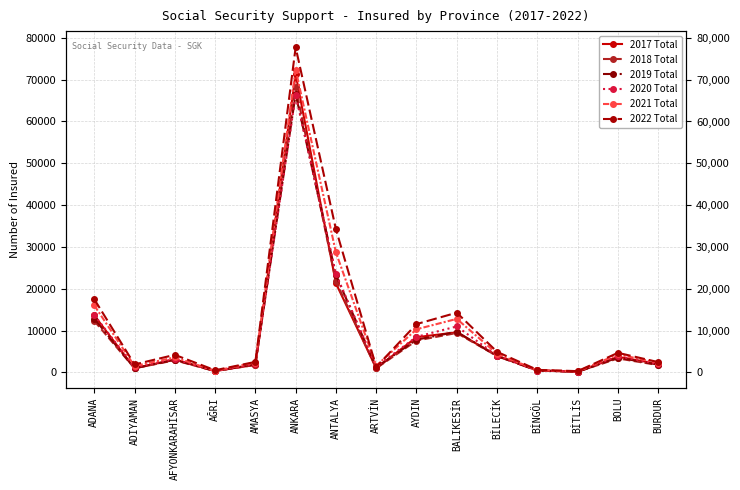

Which series has the largest total across all categories?

2022 Total